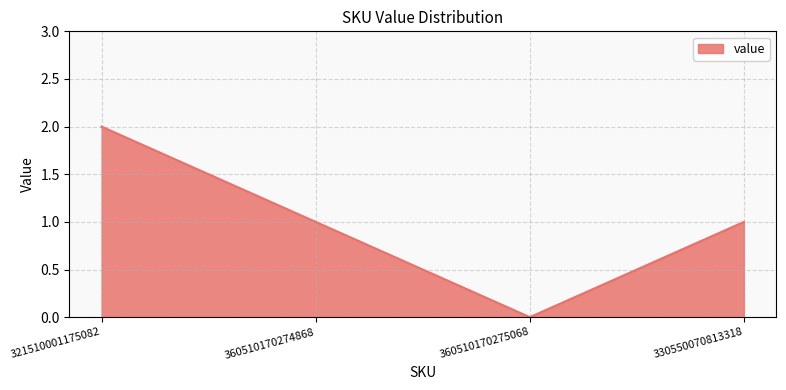

Reading left to right, extract all data points from this chart.

321510001175082=2	360510170274868=1	360510170275068=0	330550070813318=1